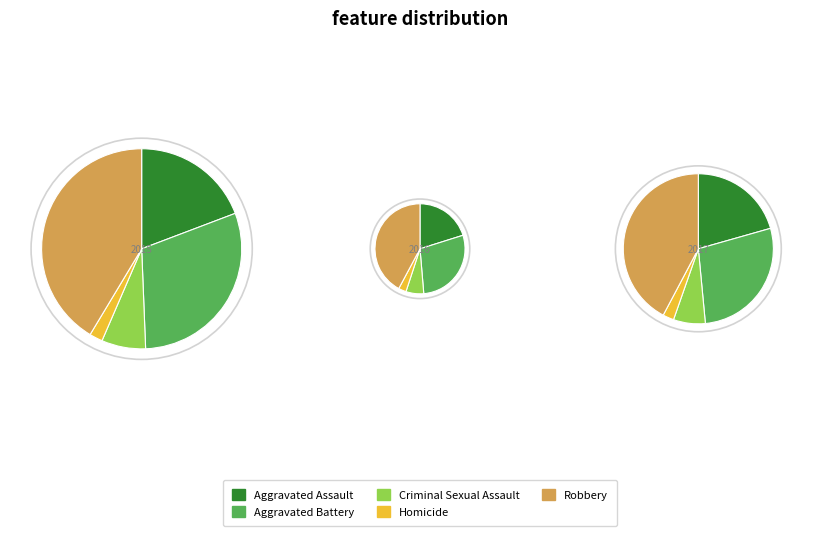

Does any single category account for the majority?

No